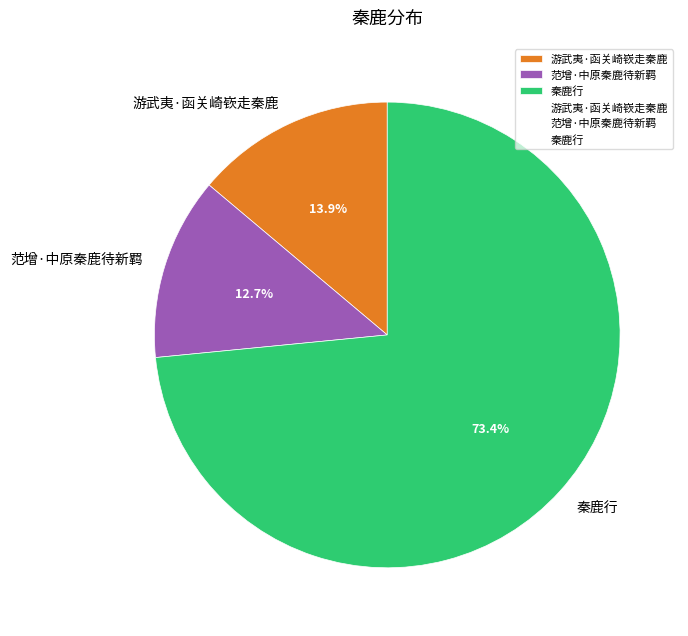

To the nearest percent, what is the difference between the largest and smallest slice percentages?

61%